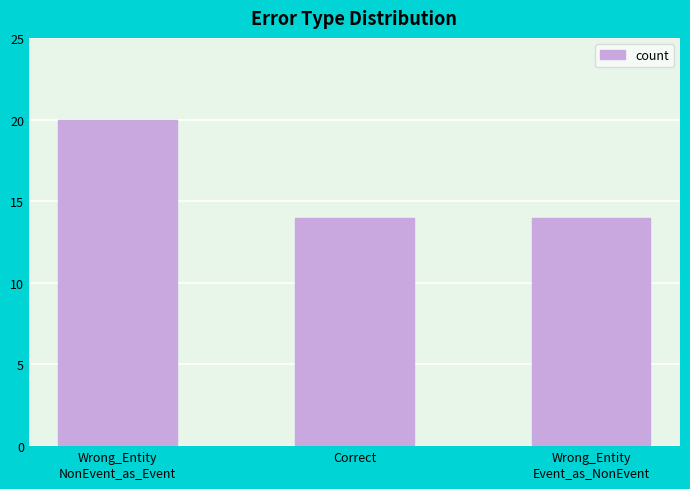

How many bars are there in total?

3